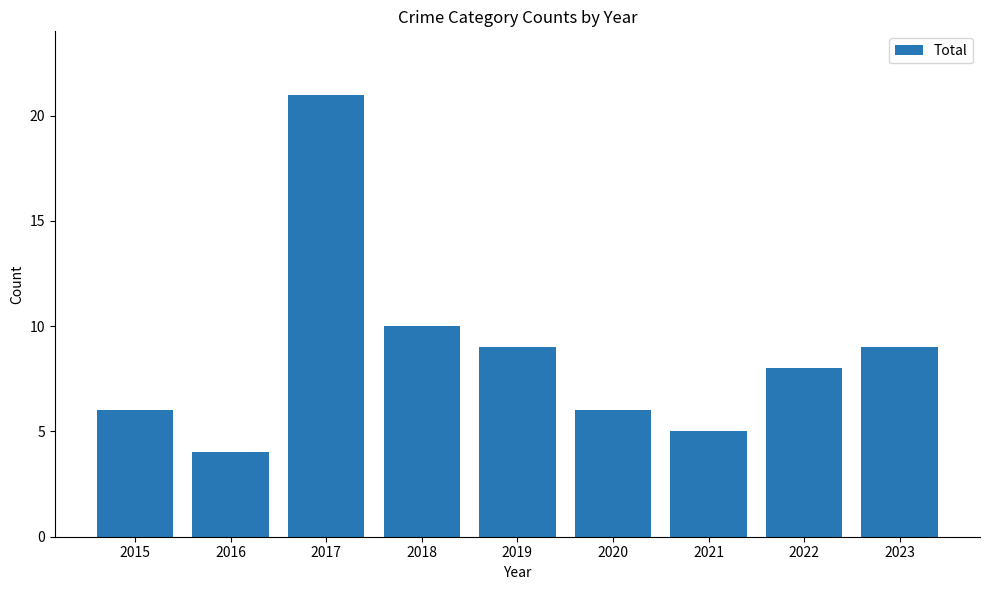

Where does the data first go above 8?

2017